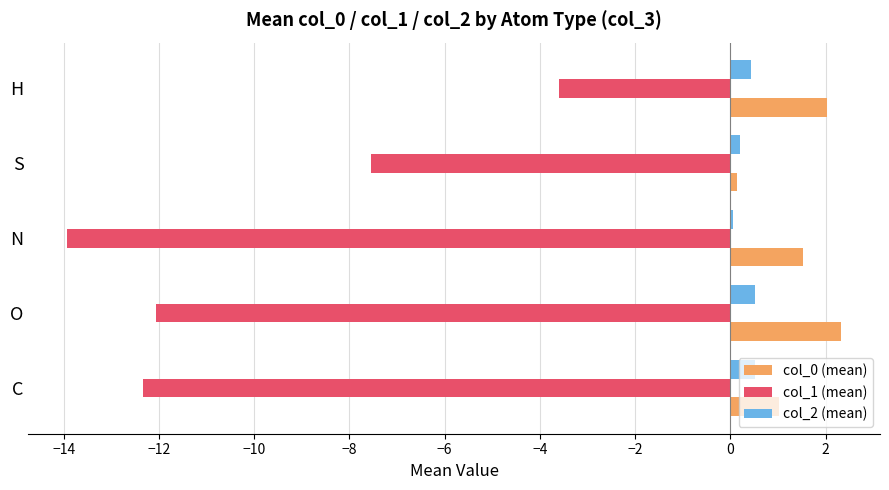

What is the total value across all series at O?

-9.2